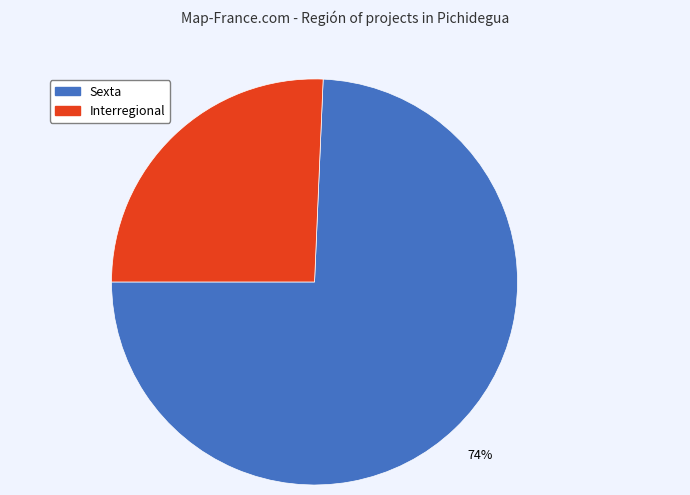

Between Interregional and Sexta, which is larger?

Sexta